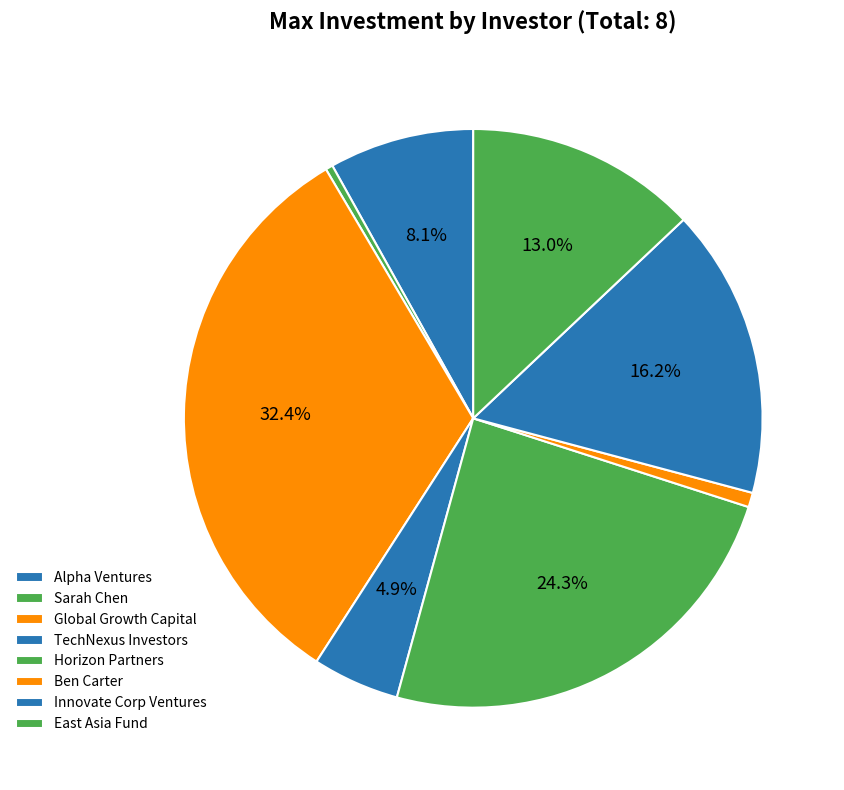

Does any single category account for the majority?

No